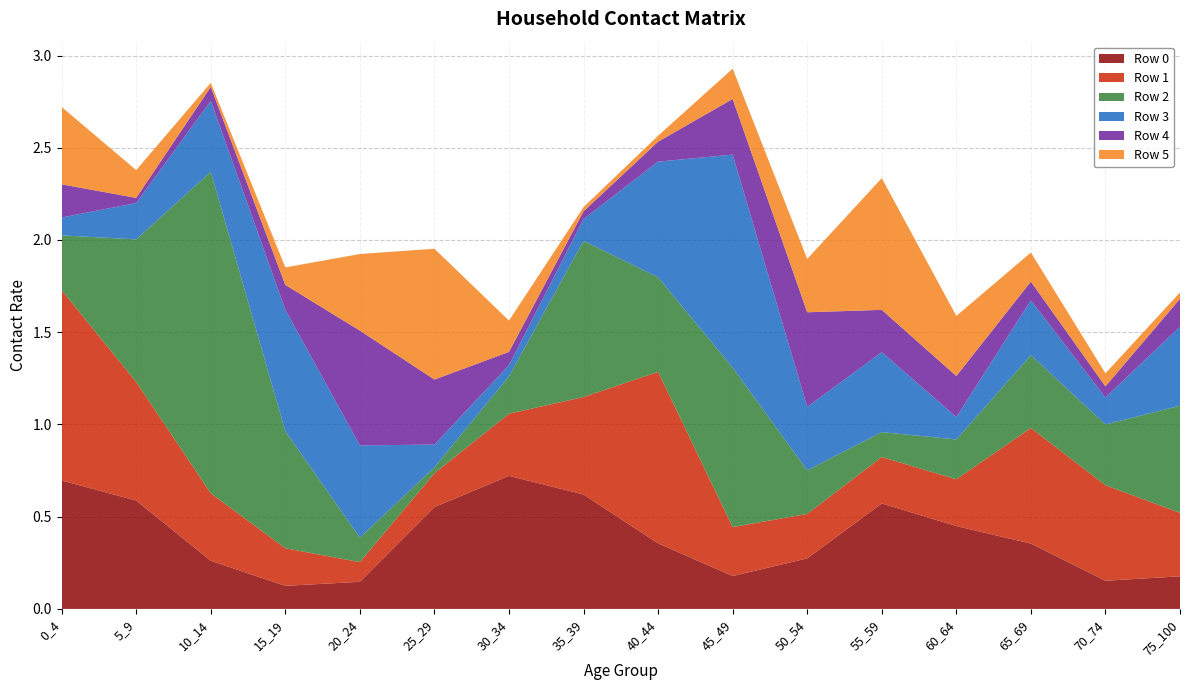

Reading left to right, transcribe all the data shown in this chart.

Row 0: 0_4=0.7	5_9=0.6	10_14=0.3	15_19=0.1	20_24=0.1	25_29=0.6	30_34=0.7	35_39=0.6	40_44=0.4	45_49=0.2	50_54=0.3	55_59=0.6	60_64=0.4	65_69=0.4	70_74=0.2	75_100=0.2
Row 1: 0_4=1.0	5_9=0.6	10_14=0.4	15_19=0.2	20_24=0.1	25_29=0.2	30_34=0.3	35_39=0.5	40_44=0.9	45_49=0.3	50_54=0.2	55_59=0.3	60_64=0.3	65_69=0.6	70_74=0.5	75_100=0.3
Row 2: 0_4=0.3	5_9=0.8	10_14=1.7	15_19=0.6	20_24=0.1	25_29=0.0	30_34=0.2	35_39=0.8	40_44=0.5	45_49=0.9	50_54=0.2	55_59=0.1	60_64=0.2	65_69=0.4	70_74=0.3	75_100=0.6
Row 3: 0_4=0.1	5_9=0.2	10_14=0.4	15_19=0.7	20_24=0.5	25_29=0.1	30_34=0.1	35_39=0.1	40_44=0.6	45_49=1.2	50_54=0.3	55_59=0.4	60_64=0.1	65_69=0.3	70_74=0.1	75_100=0.4
Row 4: 0_4=0.2	5_9=0.0	10_14=0.1	15_19=0.1	20_24=0.6	25_29=0.4	30_34=0.1	35_39=0.0	40_44=0.1	45_49=0.3	50_54=0.5	55_59=0.2	60_64=0.2	65_69=0.1	70_74=0.1	75_100=0.2
Row 5: 0_4=0.4	5_9=0.2	10_14=0.0	15_19=0.1	20_24=0.4	25_29=0.7	30_34=0.2	35_39=0.0	40_44=0.0	45_49=0.2	50_54=0.3	55_59=0.7	60_64=0.3	65_69=0.2	70_74=0.1	75_100=0.0